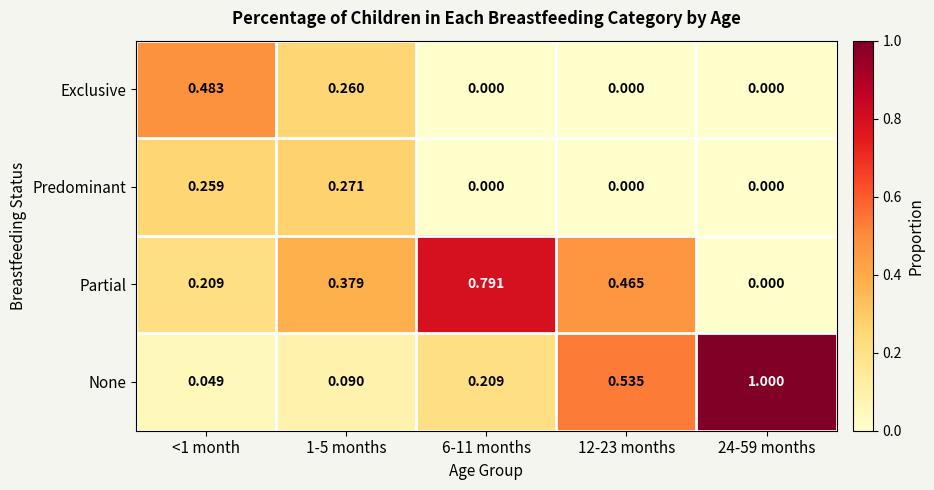

Which series has the widest spread of values?

None